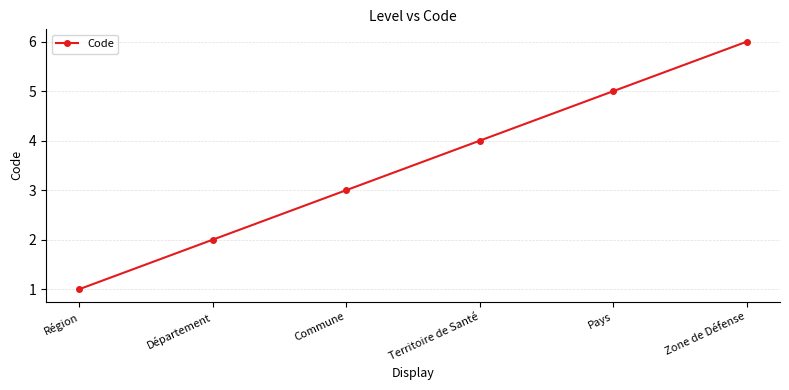

Count the number of categories in the chart.

6